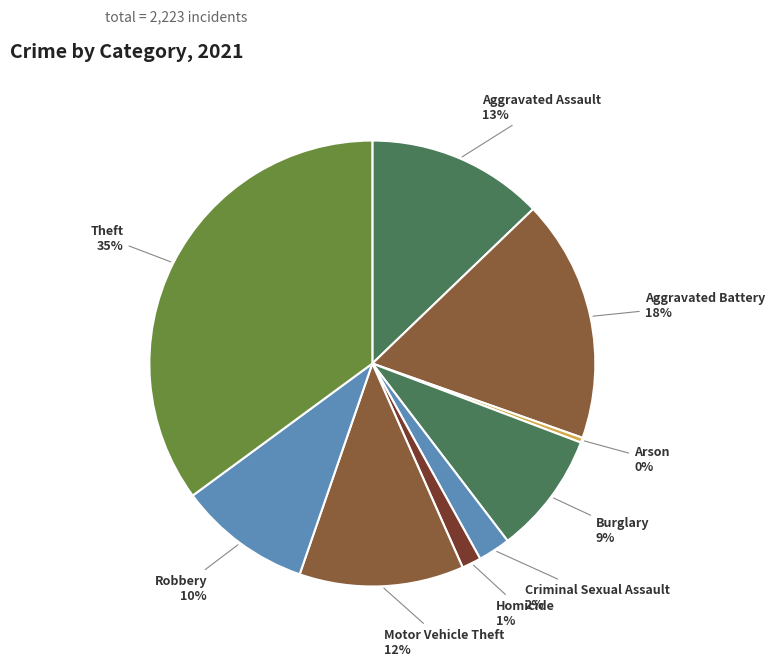

What is the smallest slice in the pie chart?

Arson